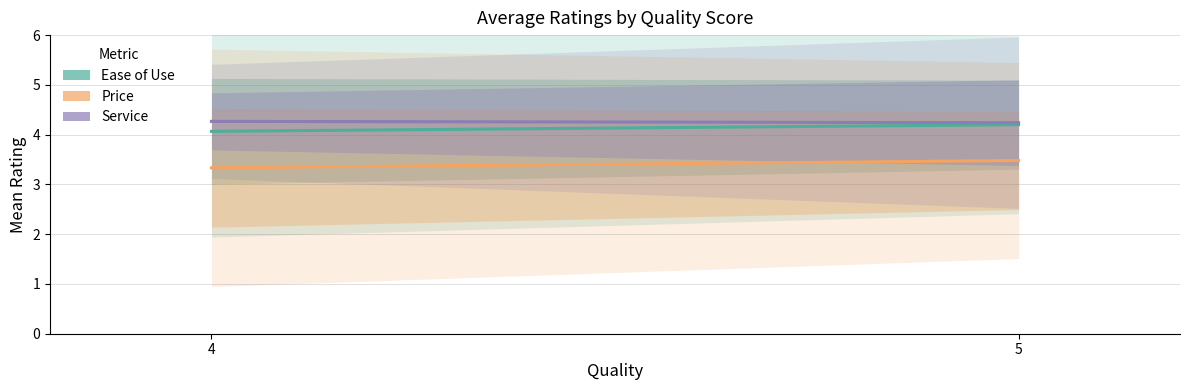

What is the total value across all series at 4?

11.7